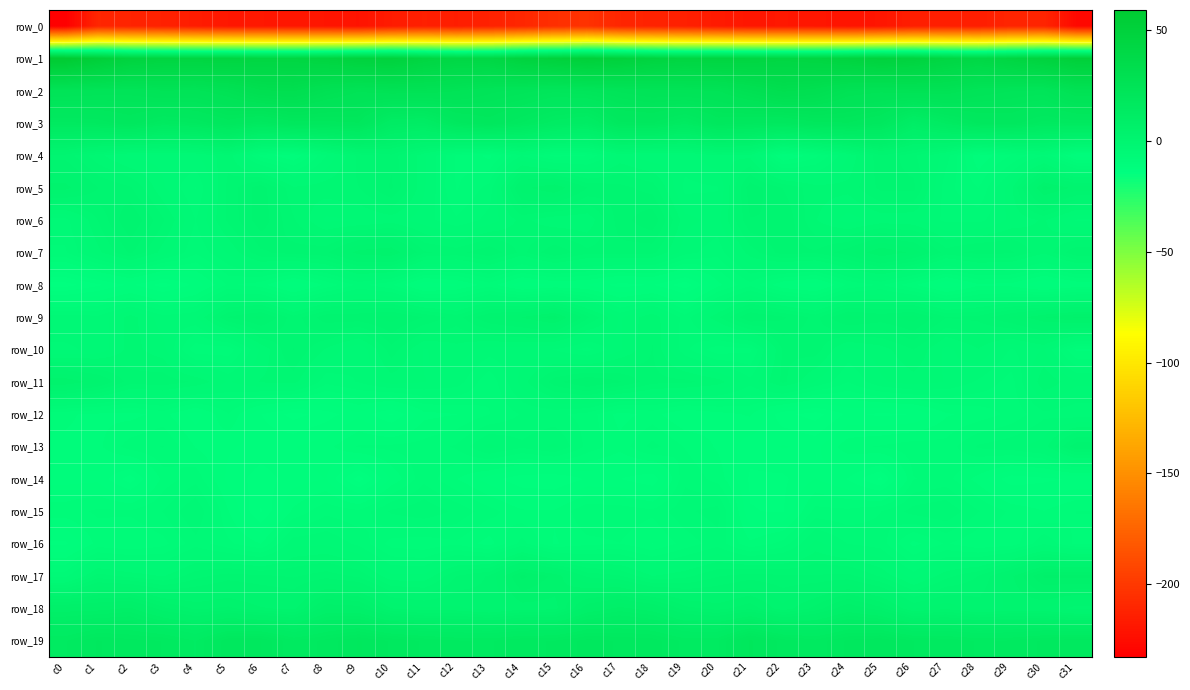

Which category has the lowest value in the row_4 series?

c31